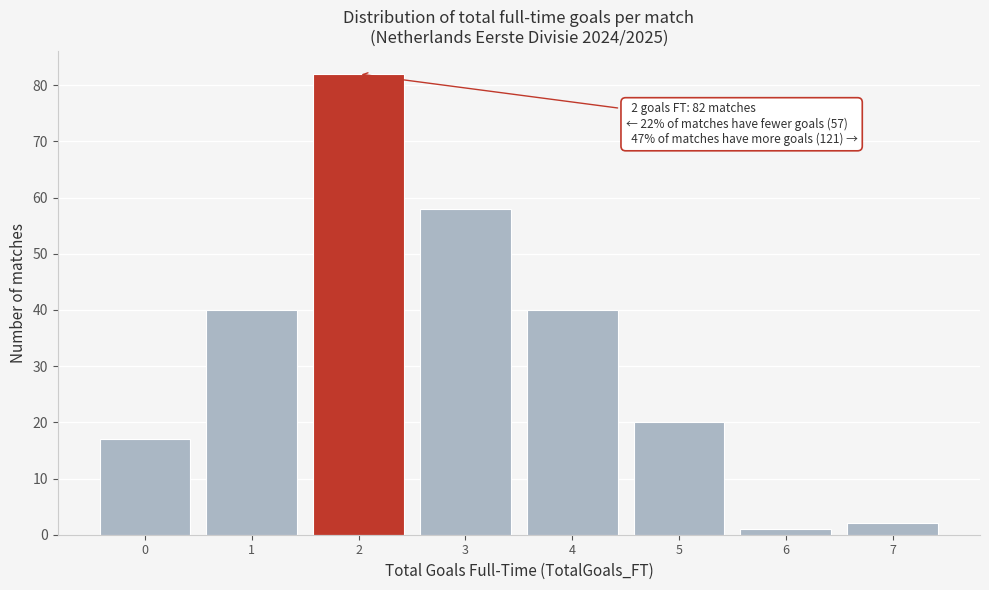

Which range on the x-axis has the tallest bar?

1.5 to 2.5